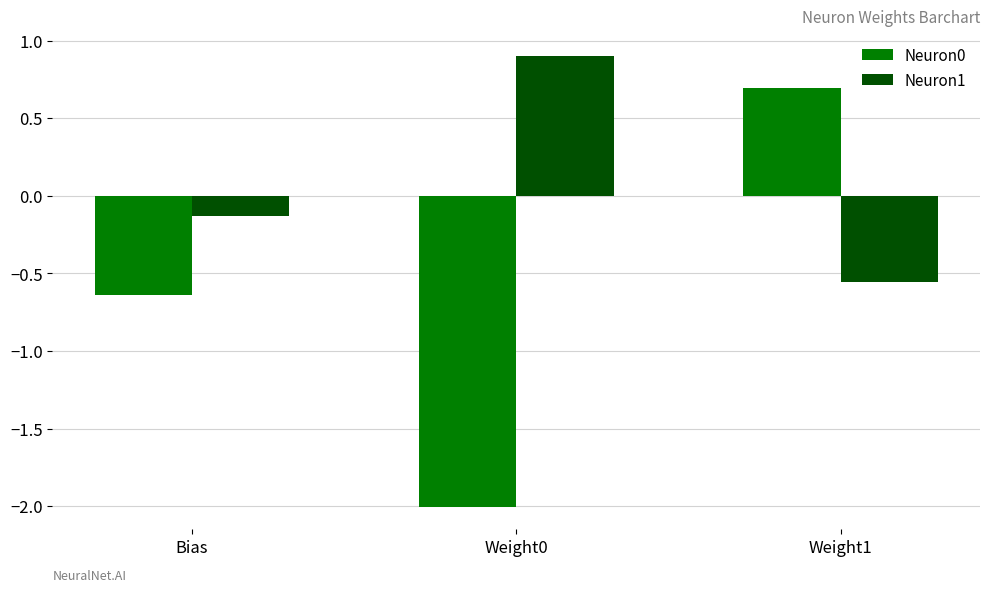

Which series has the largest range (max minus min)?

Neuron0